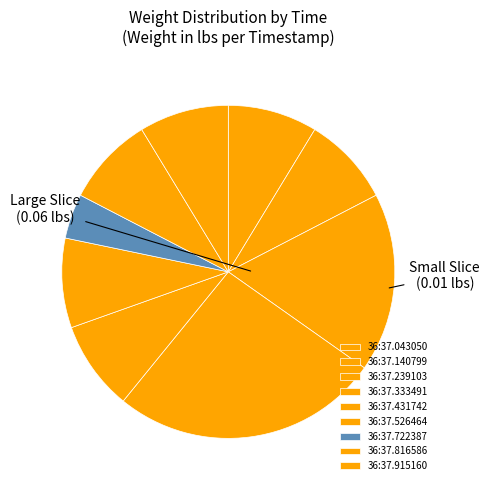

Is there any slice that represents more than half of the pie?

No